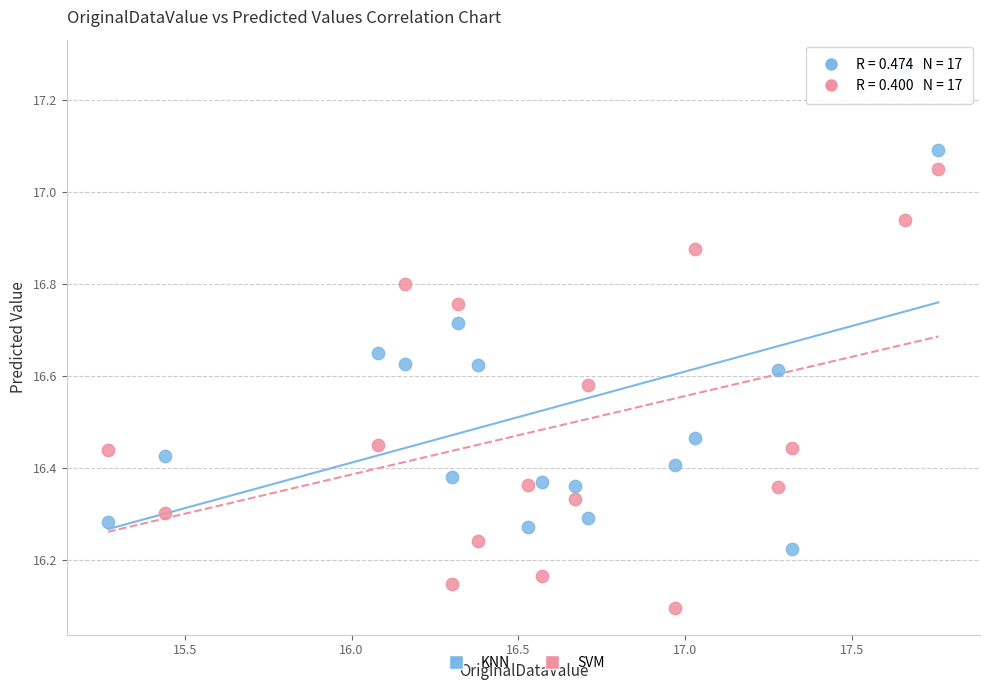

Which series reaches the maximum Y coordinate?

KNN